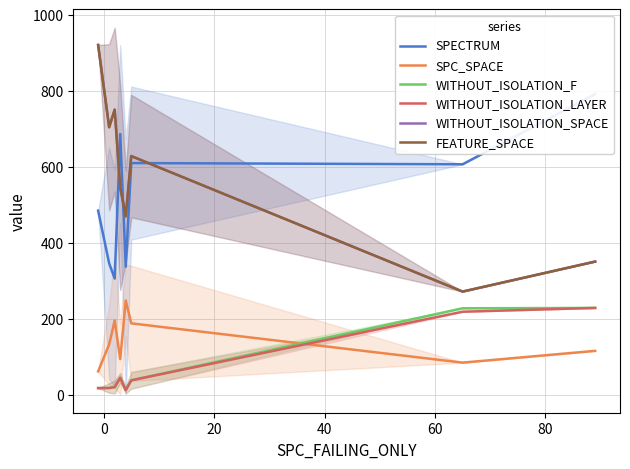

List the series in order of their peak value, lowest first.

WITHOUT_ISOLATION_F, WITHOUT_ISOLATION_LAYER, SPC_SPACE, SPECTRUM, WITHOUT_ISOLATION_SPACE, FEATURE_SPACE